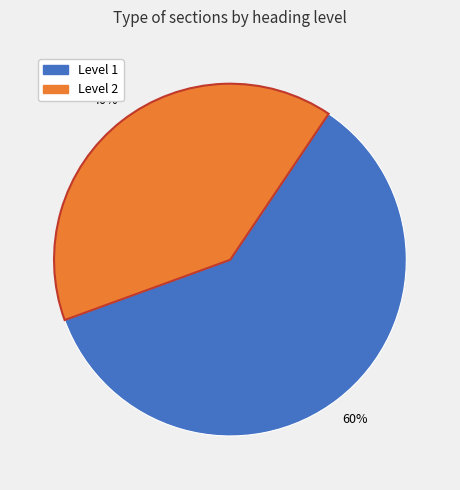

Is there a majority slice in this chart?

Yes